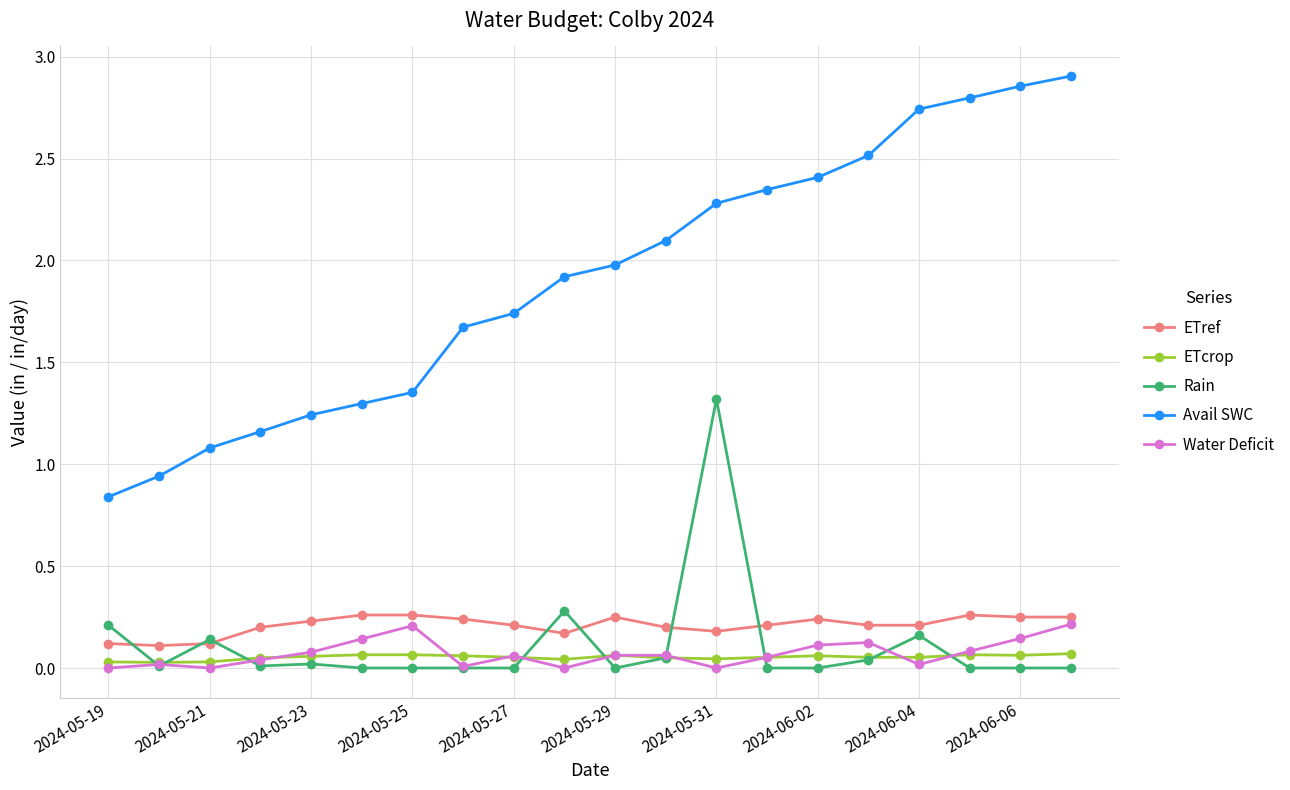

True or false: Avail SWC and Rain cross at least once.

False